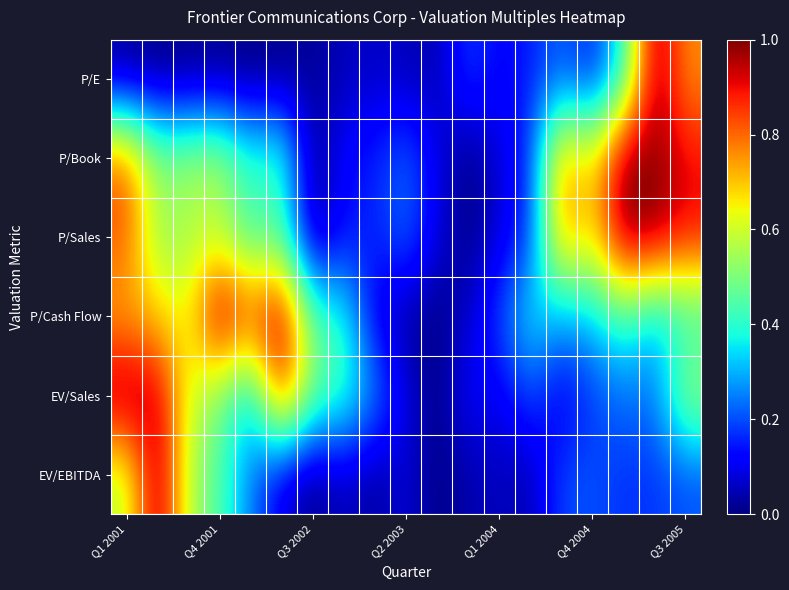

How many categories are shown in the chart?

19